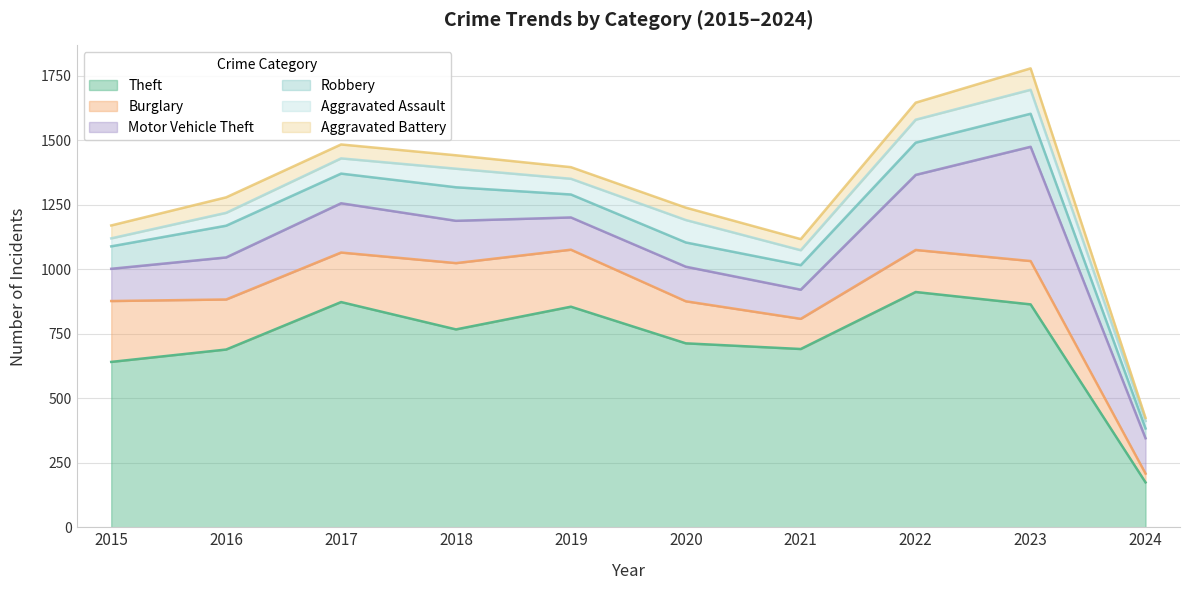

At which category does Theft reach its first local valley?

2018